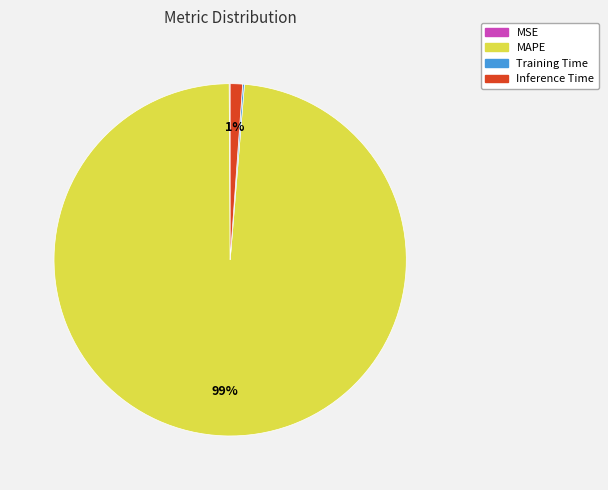

To the nearest percent, what is the combined percentage of Inference Time and MAPE?

100%